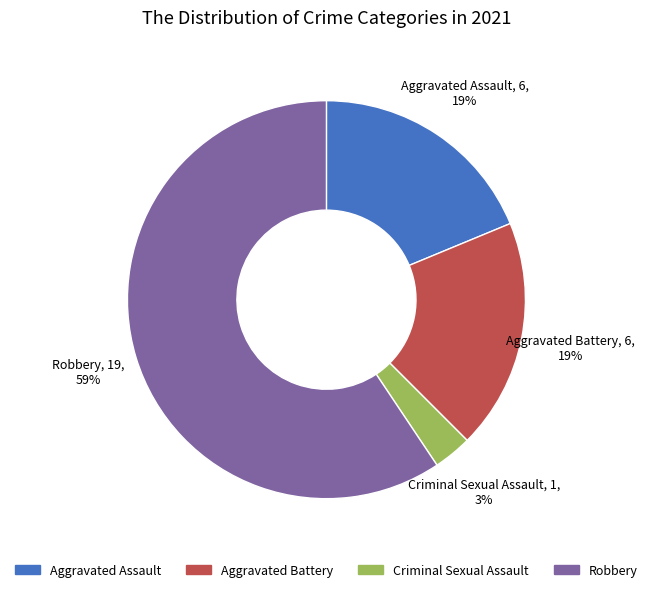

True or false: Aggravated Assault accounts for 27% of the total.

False